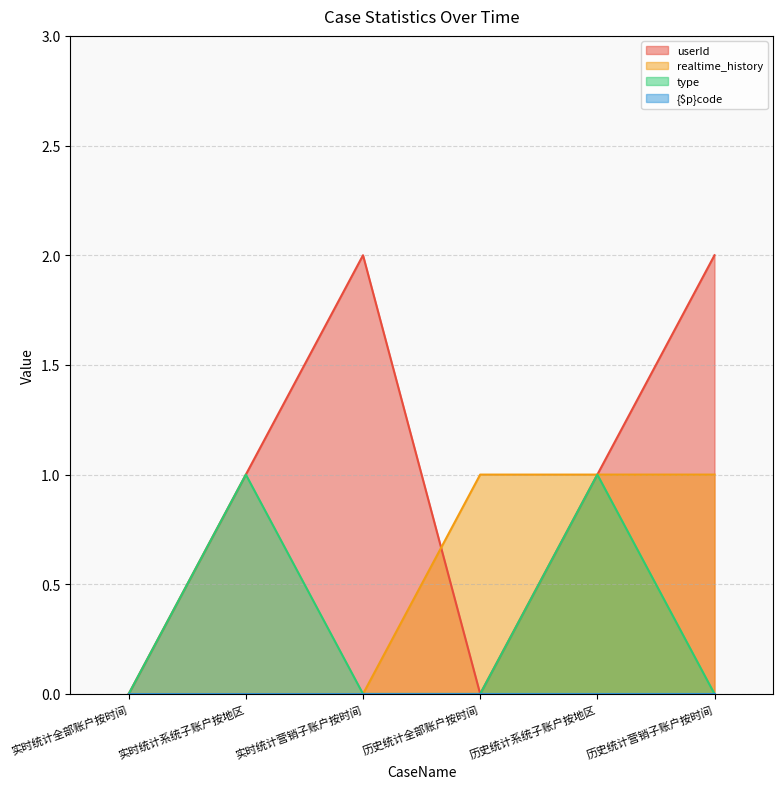

Which series has the largest total across all categories?

userId